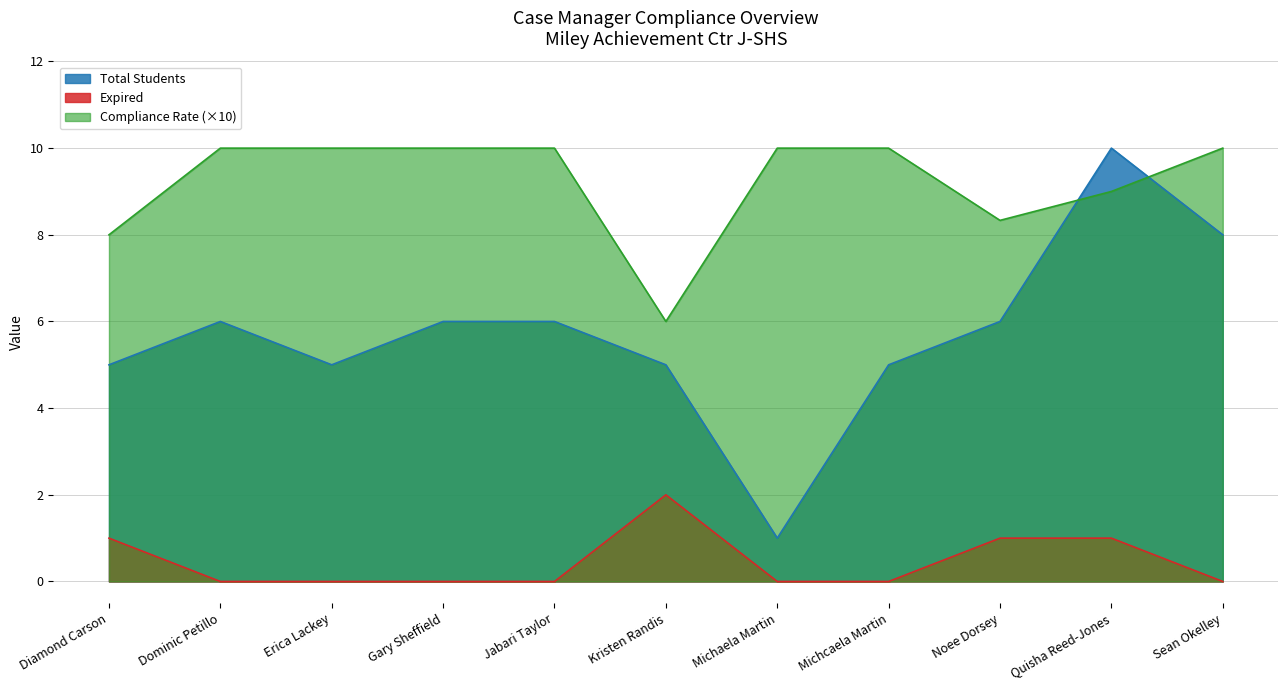

What are all the series names shown in the legend?

Total Students, Expired, Compliance Rate (×10)